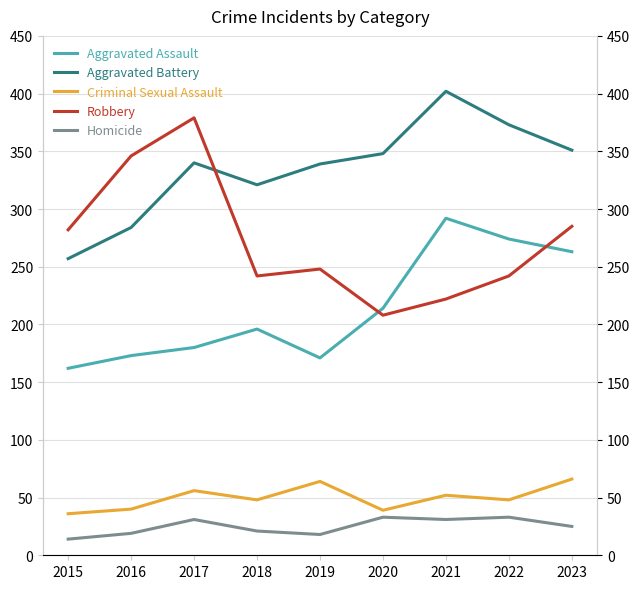

List the labels in order of Criminal Sexual Assault value, largest first.

2023, 2019, 2017, 2021, 2018, 2022, 2016, 2020, 2015